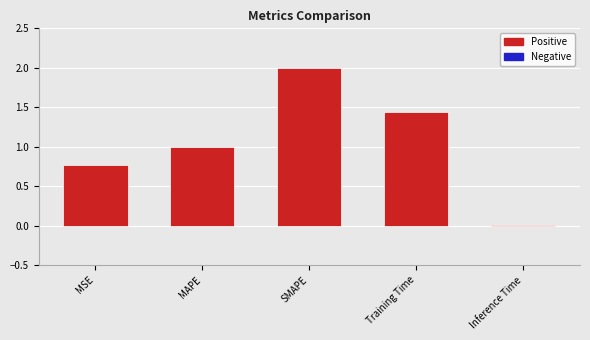

What is the approximate value at MAPE?

1.0